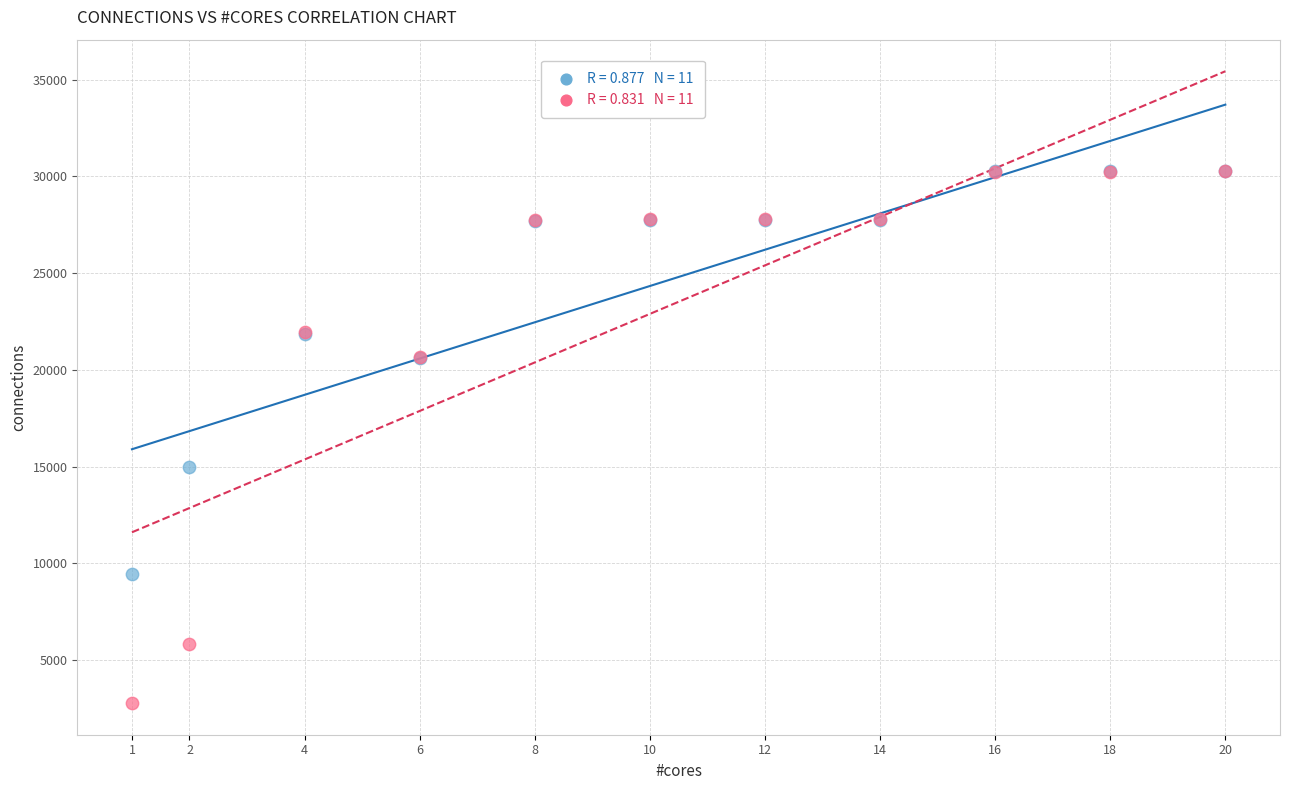

Across all series, what Y value is closest to 16524?

14987